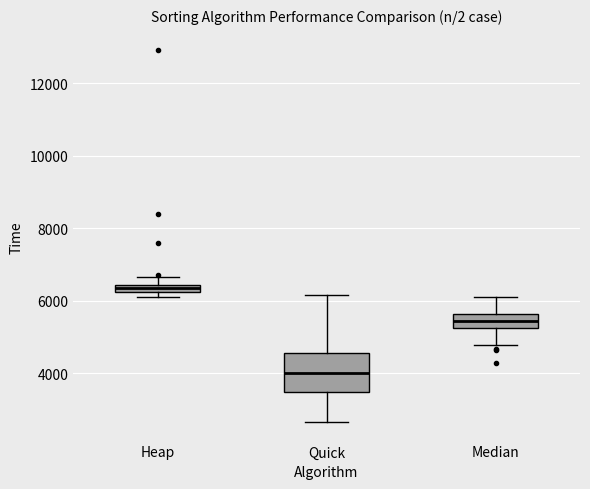

Which box's median line is the lowest?

Quick